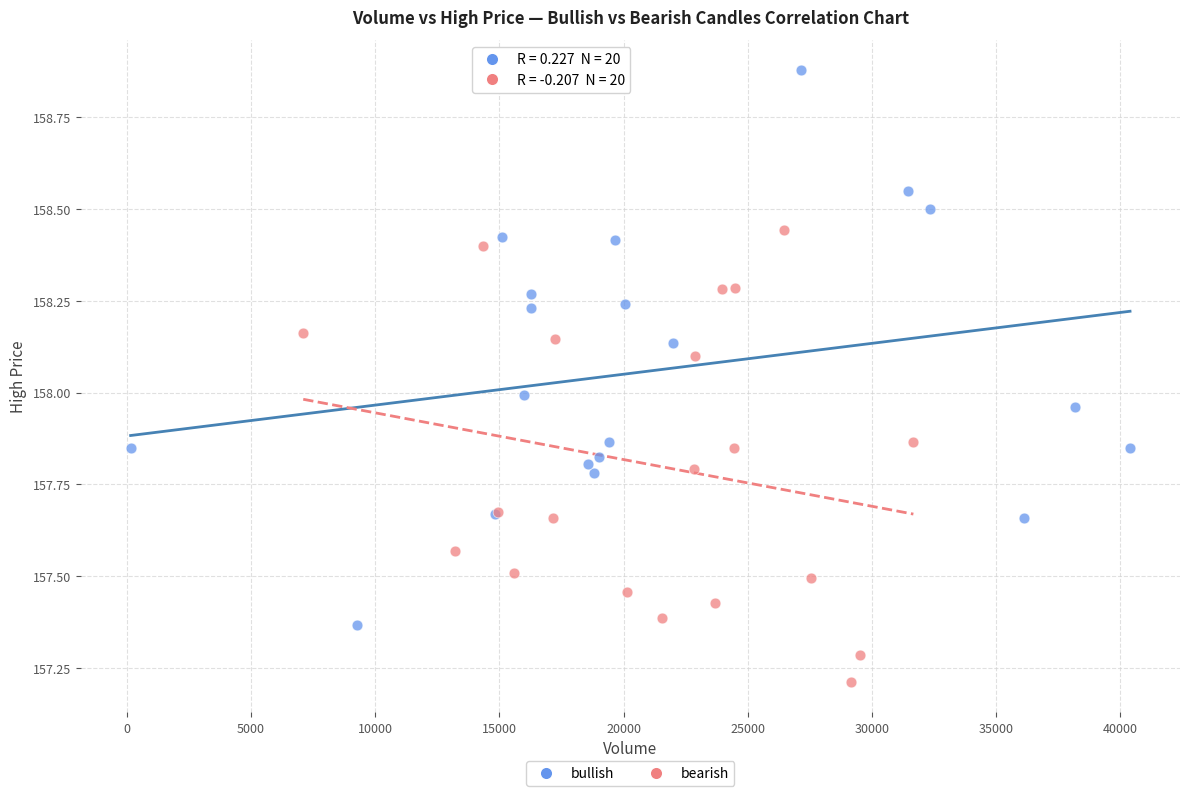

Which series contains the lowest Y value?

bearish